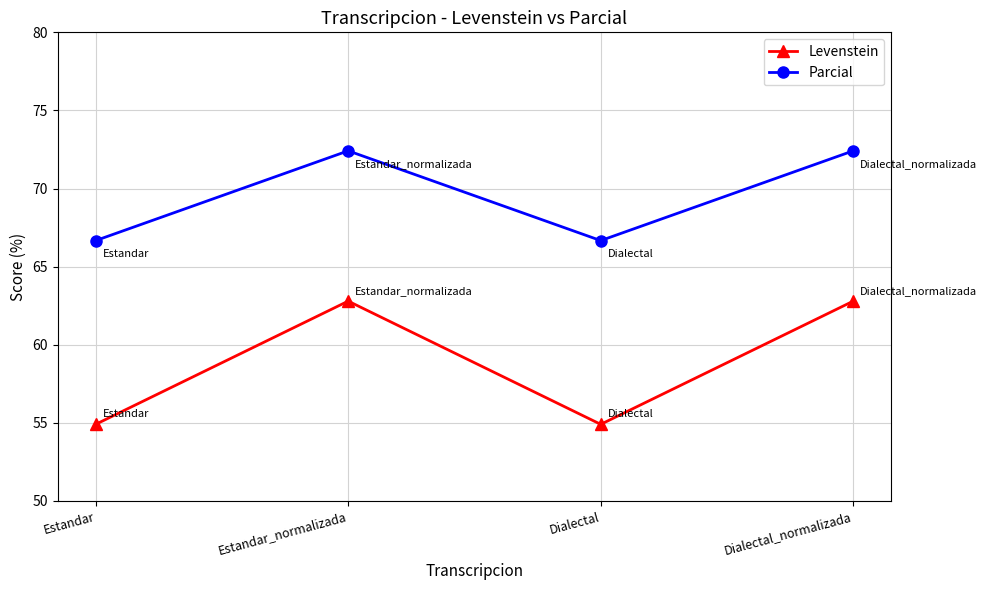

How many data points in Parcial are less than 72?

2